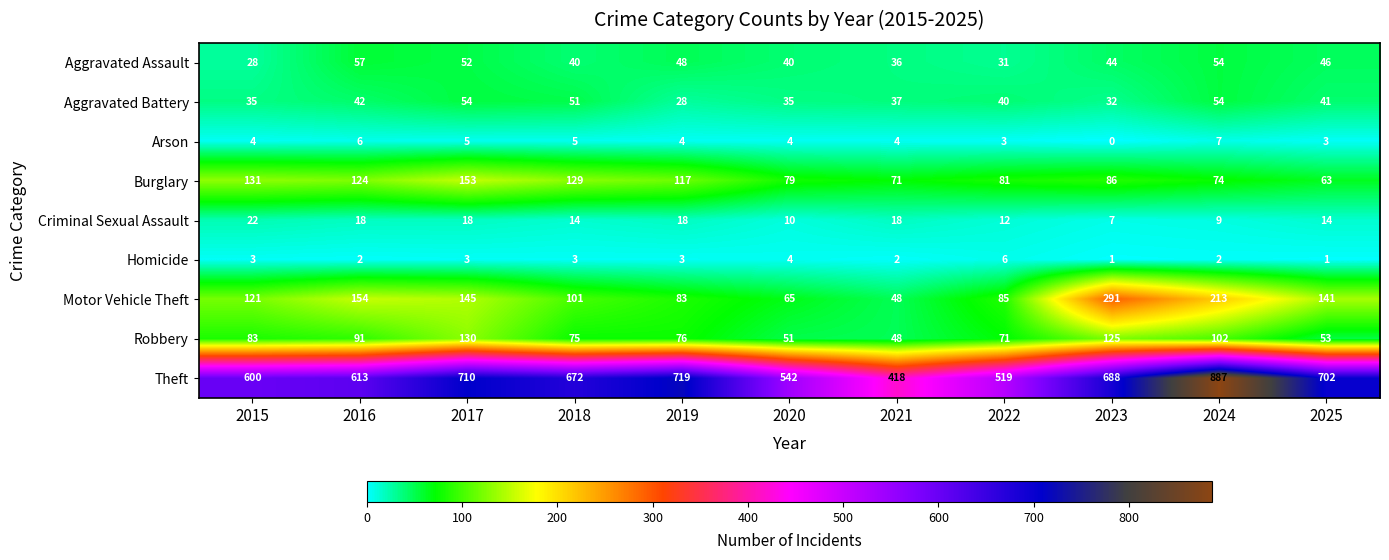

The value of Aggravated Battery at 2022 is 20. True or false?

False